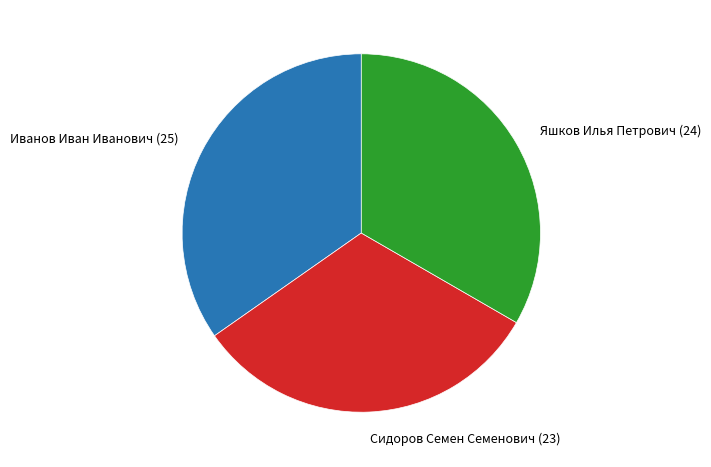

Which slice is the smallest?

Сидоров Семен Семенович (23)